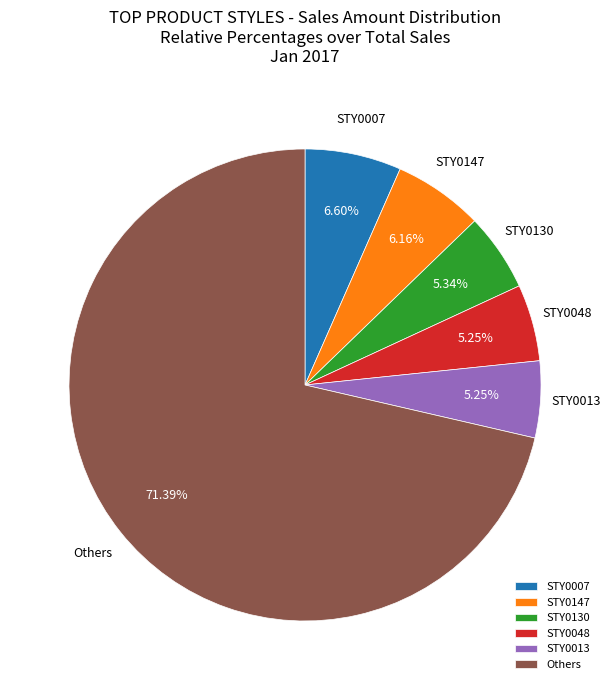

Which slice is the largest?

Others